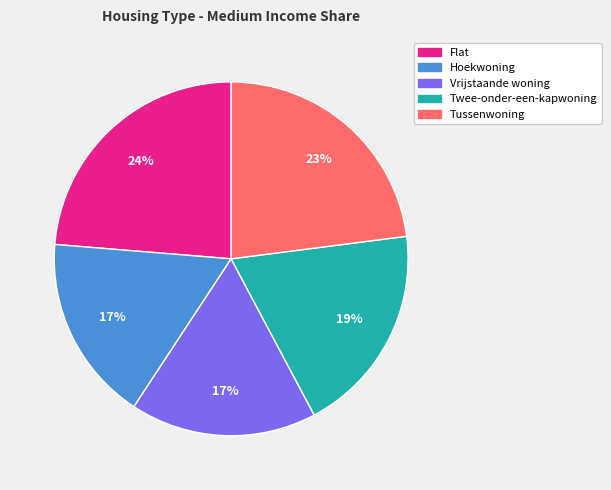

Is it true that Tussenwoning is 23% of the pie?

True